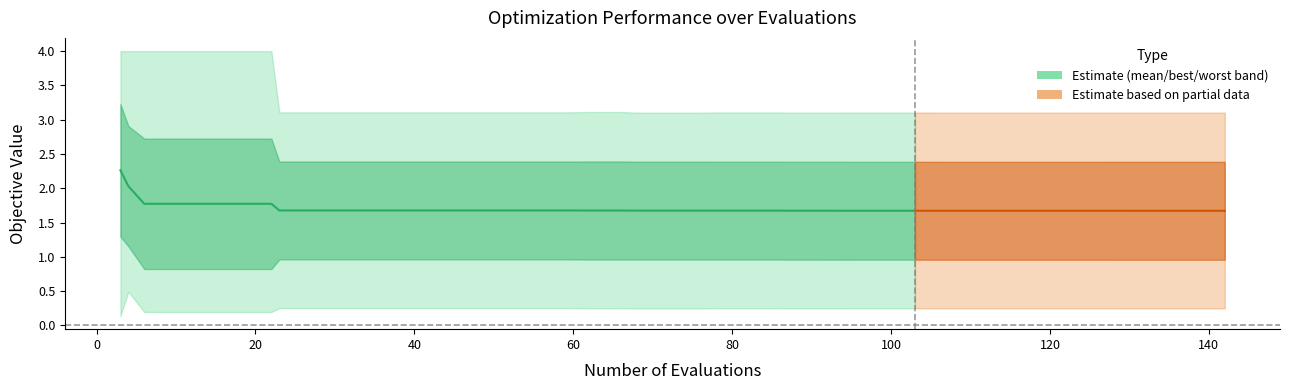

True or false: there are more than 2 points higher than both neighbors.

False